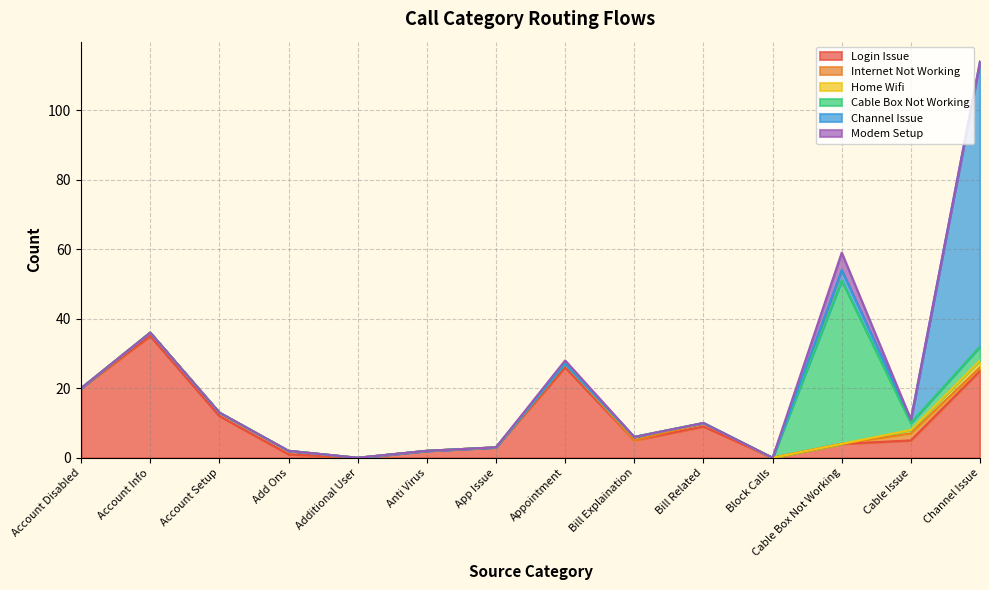

What is the maximum value shown in the chart?

82